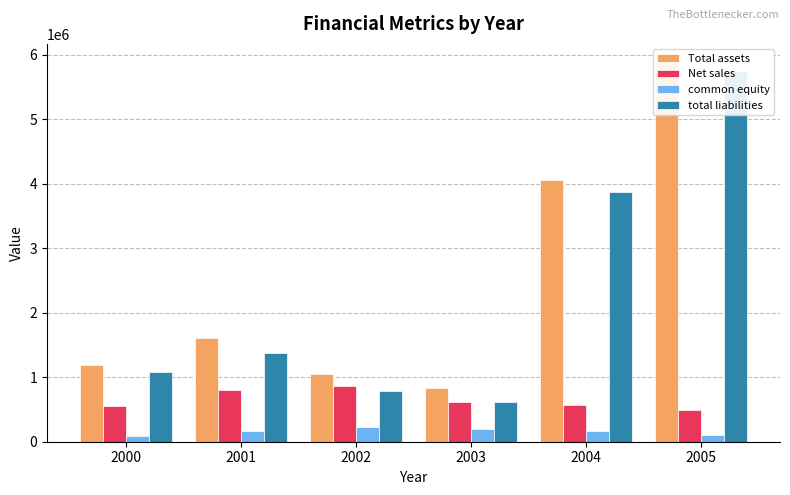

Which label corresponds to the largest value in the chart?

2005